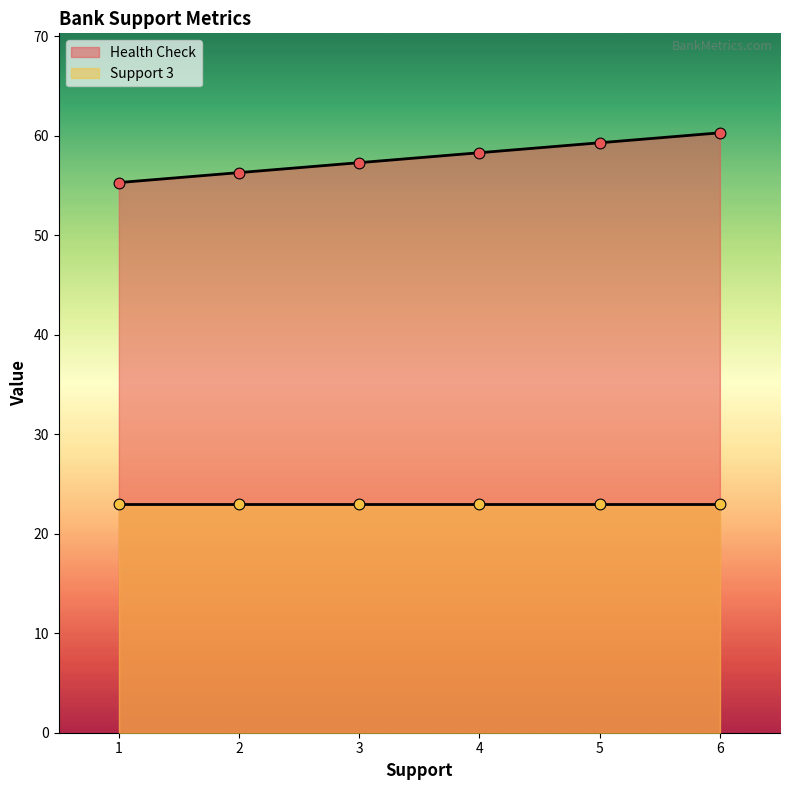

What is the change in value from 1 to 3?

+2.0